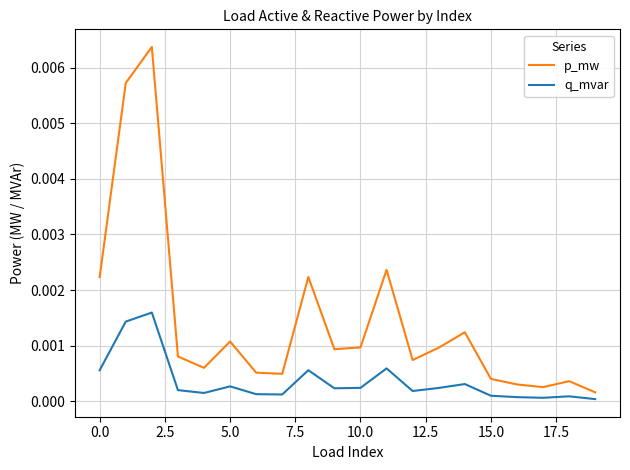

True or false: q_mvar and p_mw cross at least once.

False